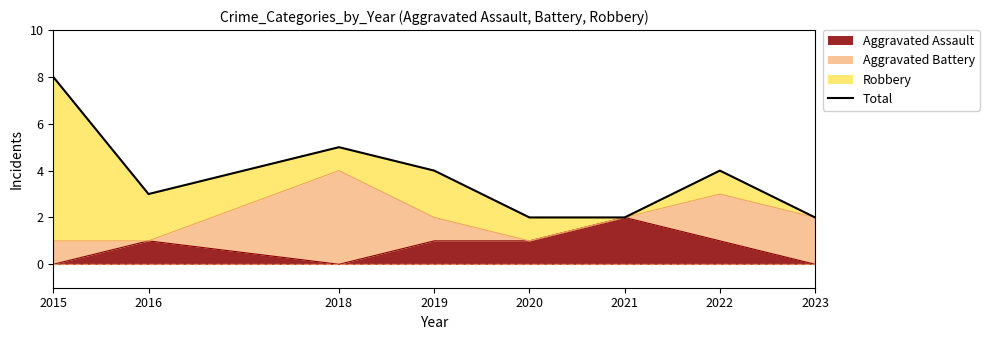

What is the value of the 5th point from the left?

2